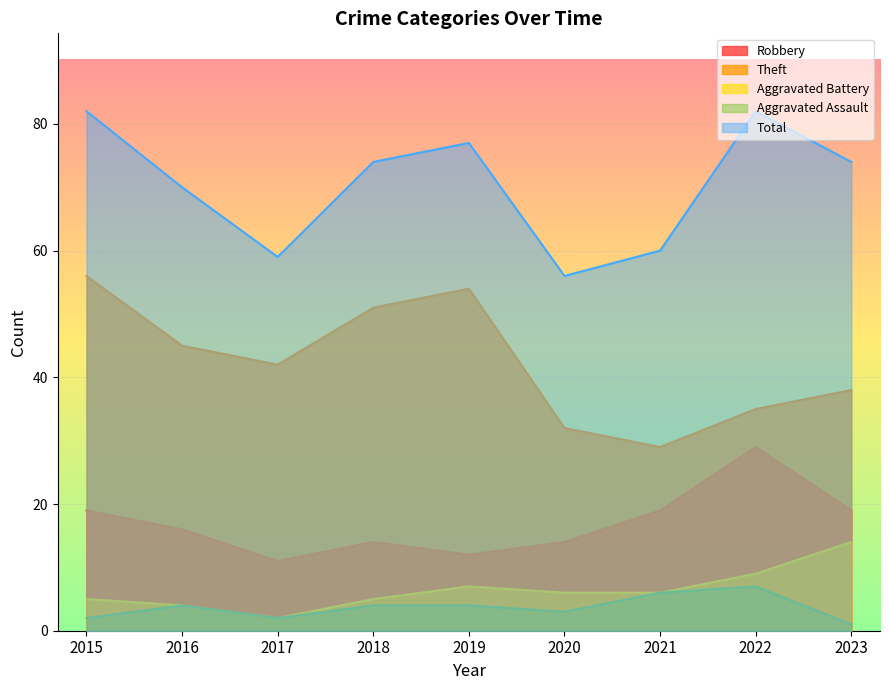

List the series in order of their peak value, lowest first.

Aggravated Assault, Aggravated Battery, Robbery, Theft, Total